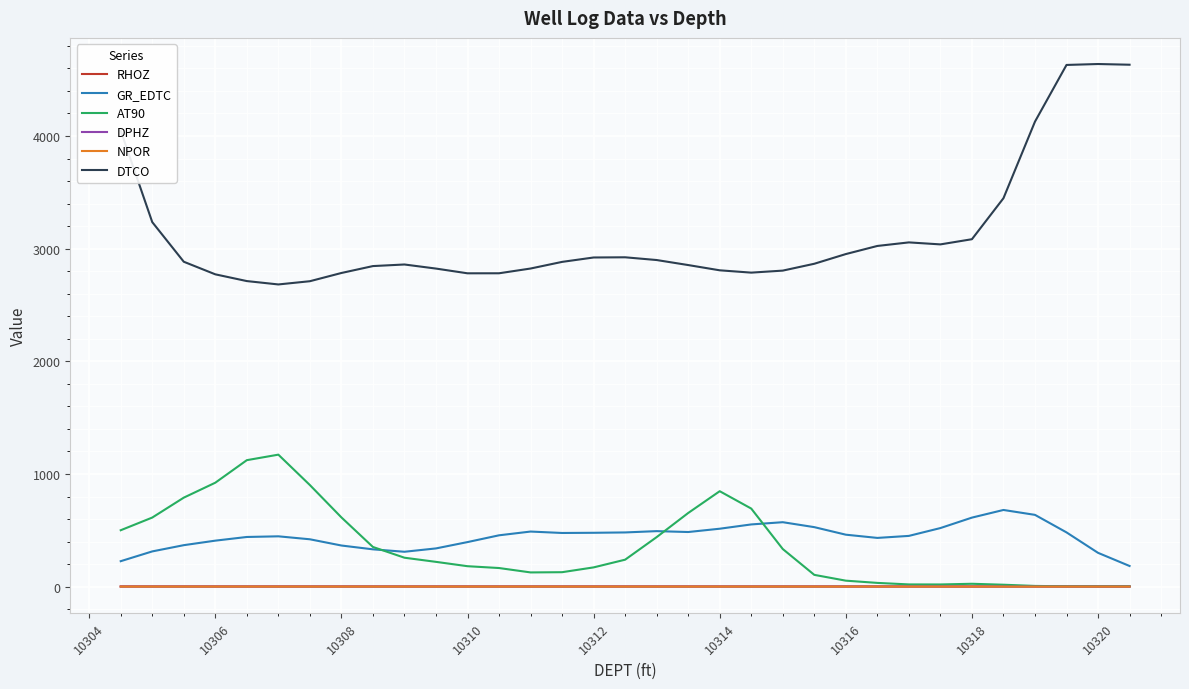

What is the lowest value of the GR_EDTC series?

183.4